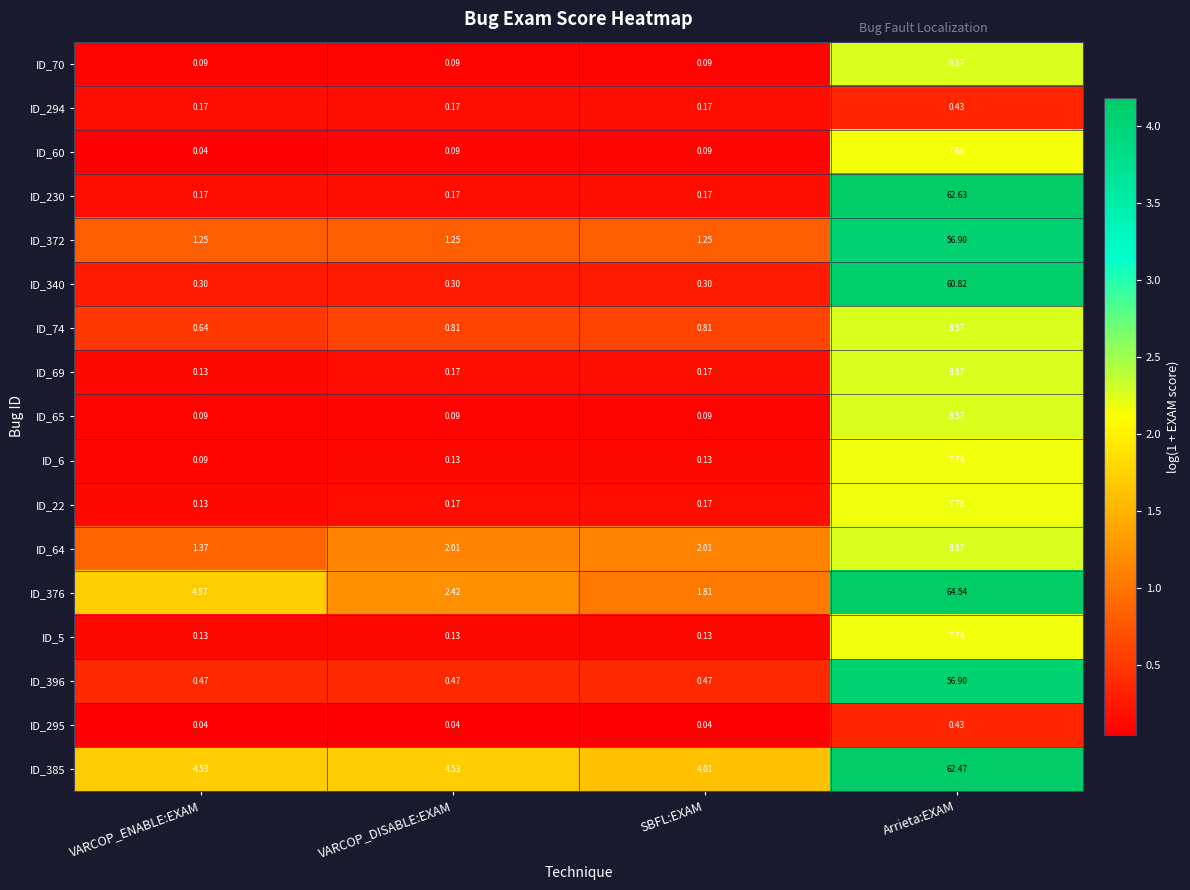

At which label does ID_64 first exceed 2?

VARCOP_DISABLE:EXAM